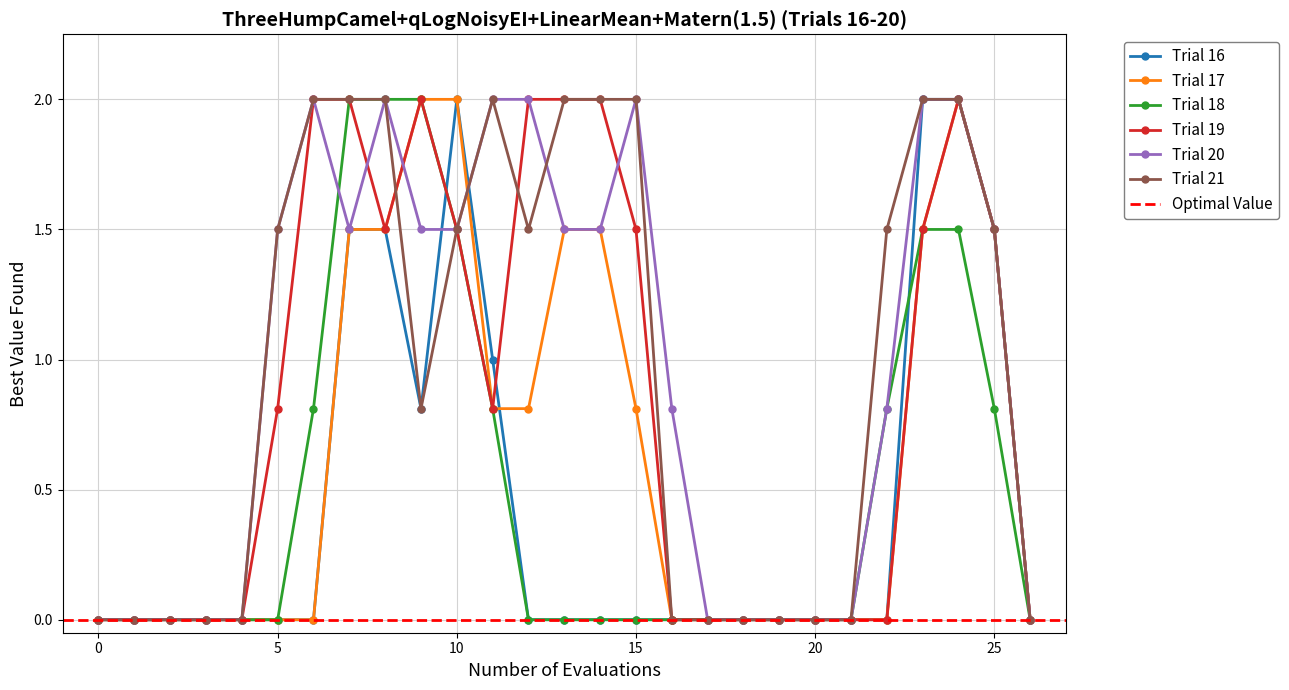

Is it true that Trial 18 equals 0.8 at 25?

True